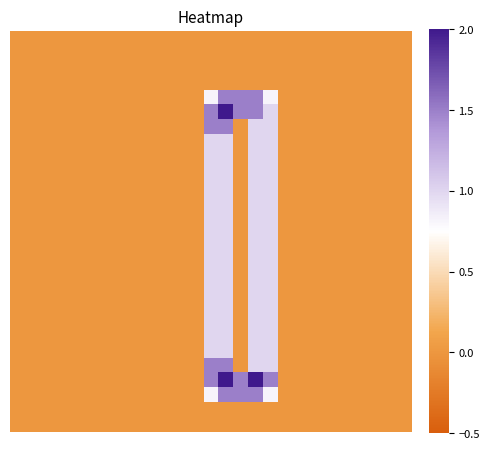

How many categories are shown in the chart?

27